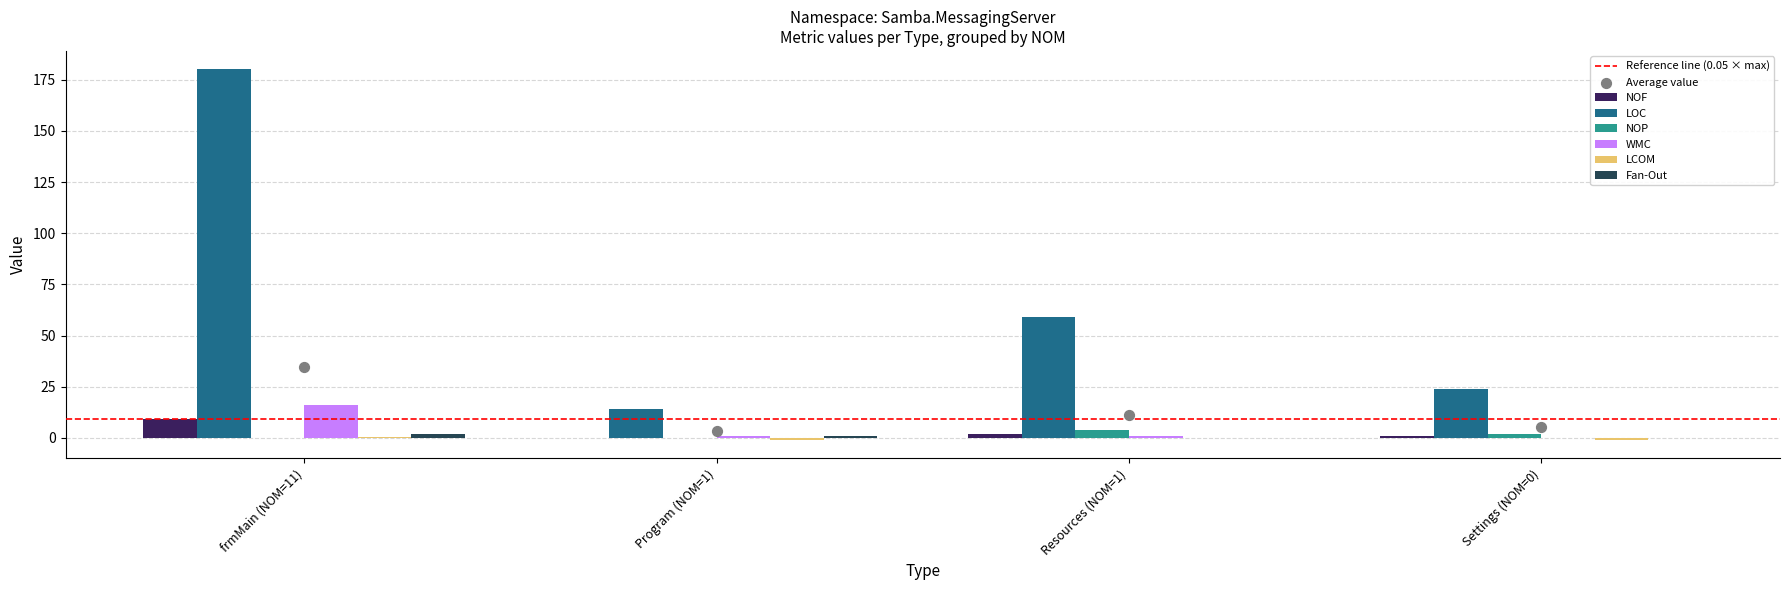

Which series contains the highest Y value?

LOC